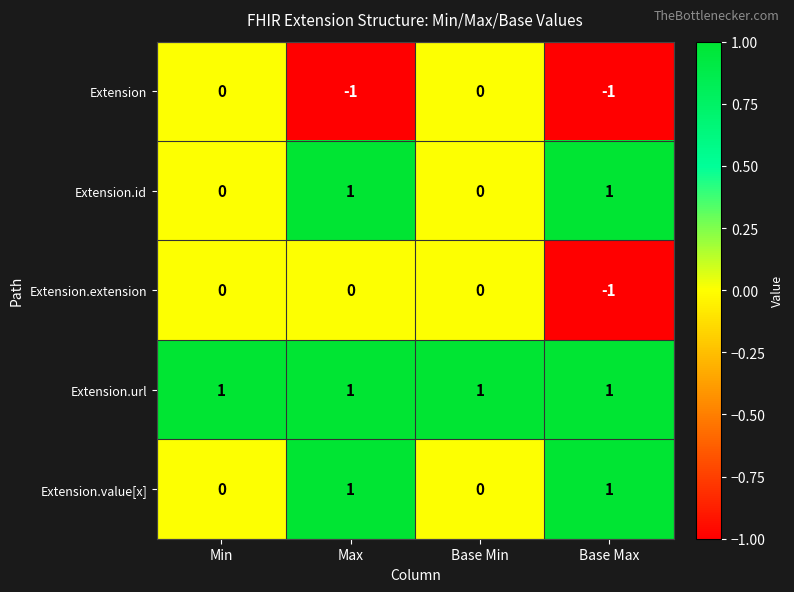

How many categories are shown in the chart?

4